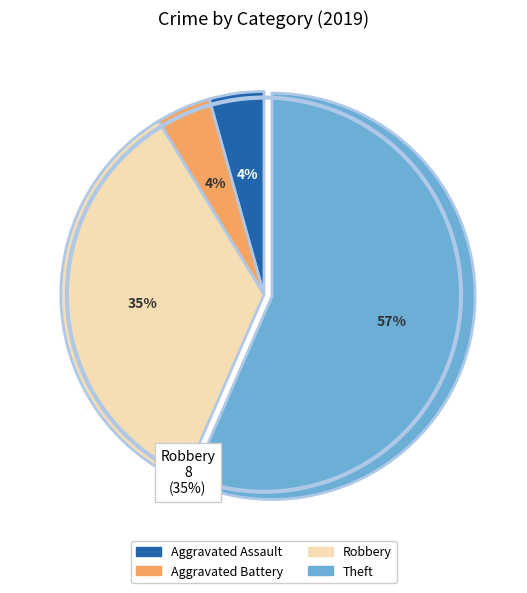

To the nearest percent, what is the combined percentage of Robbery and Aggravated Assault?

39%